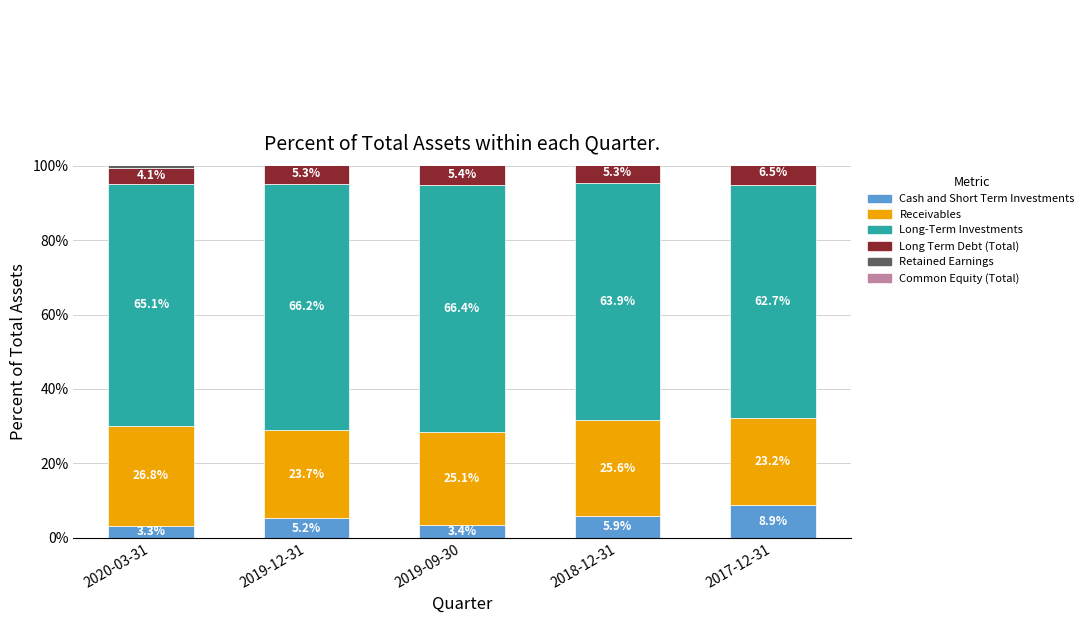

What is the difference between the highest and lowest values at 2018-12-31?

58.6